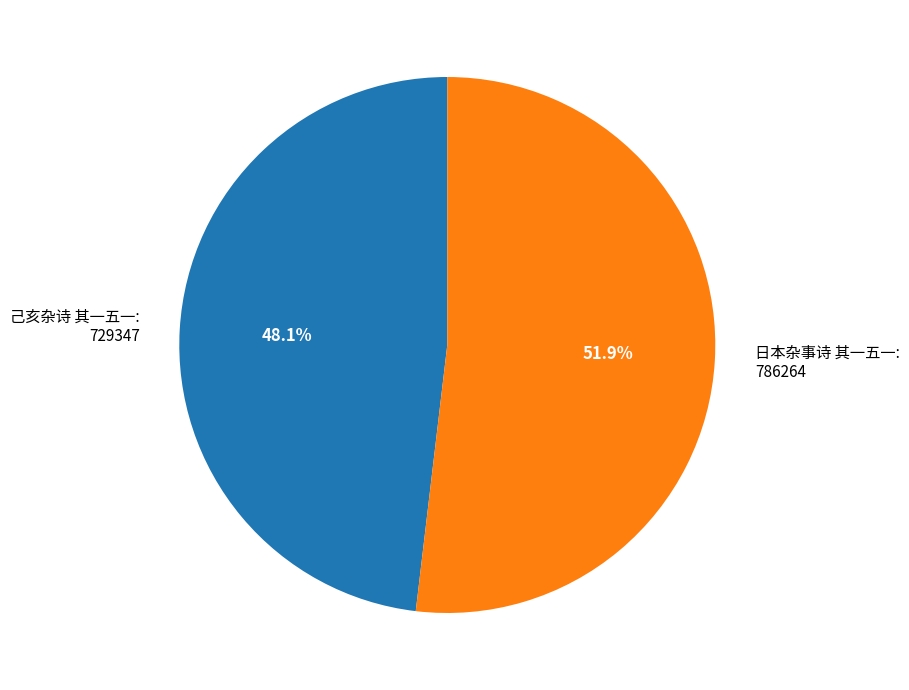

To the nearest percent, what is the difference between the largest and smallest slice percentages?

4%